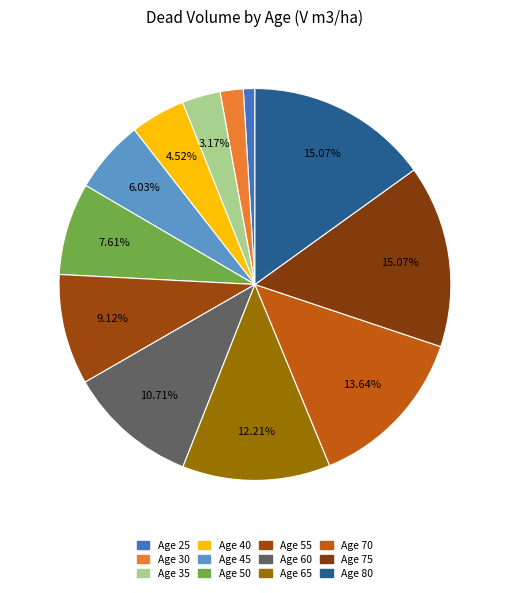

How many slices are in this pie chart?

12